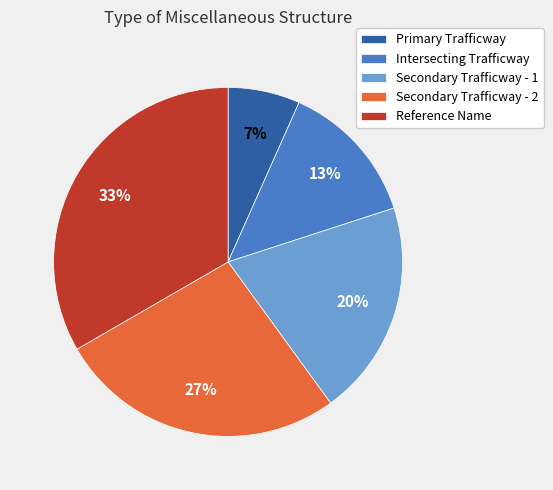

To the nearest percent, what portion does Secondary Trafficway - 1 represent?

20%